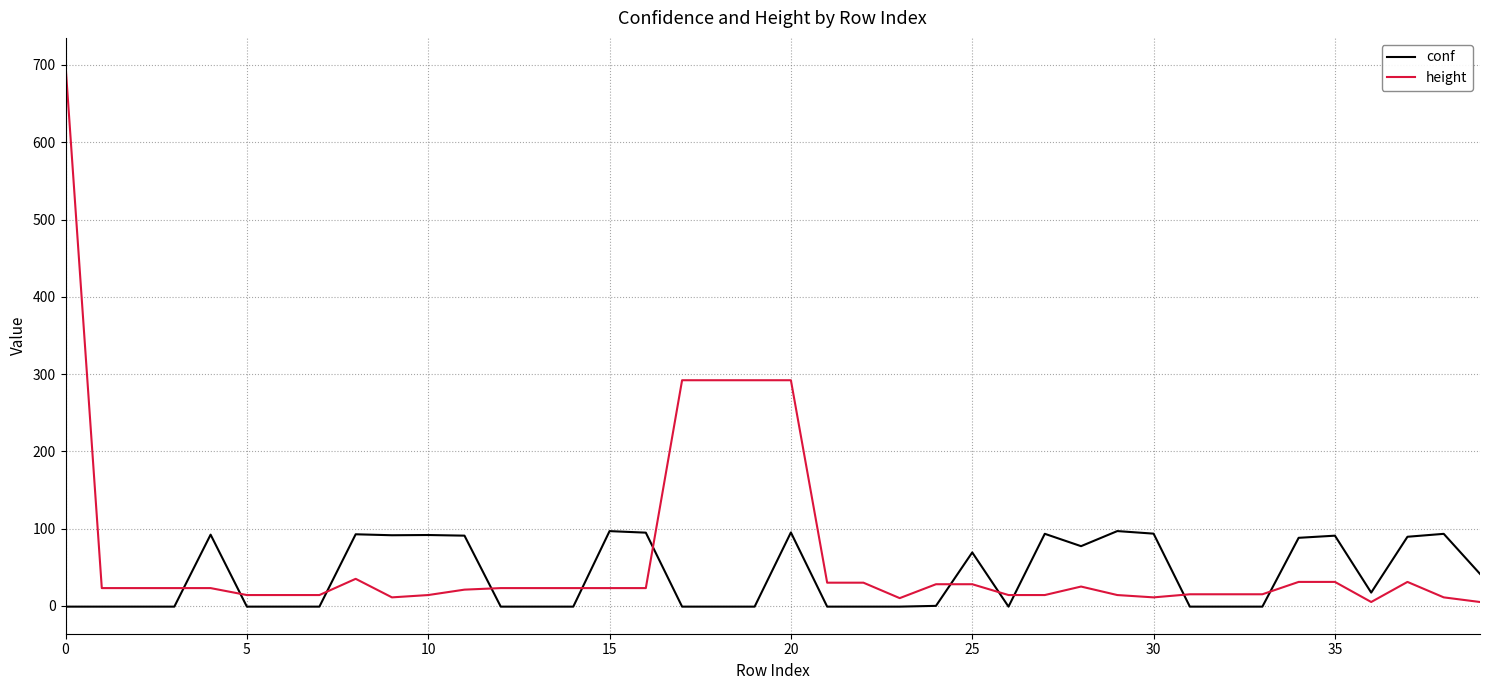

After their last crossing, which series has the higher values: conf or height?

conf